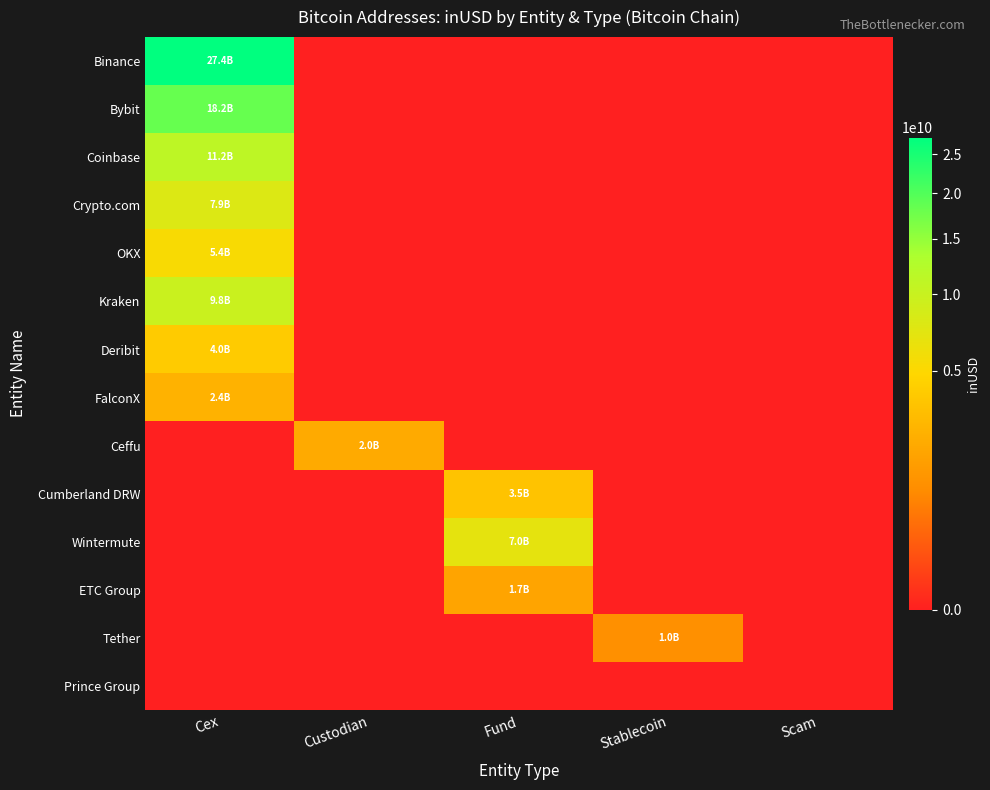

Count the number of data series in this chart.

14